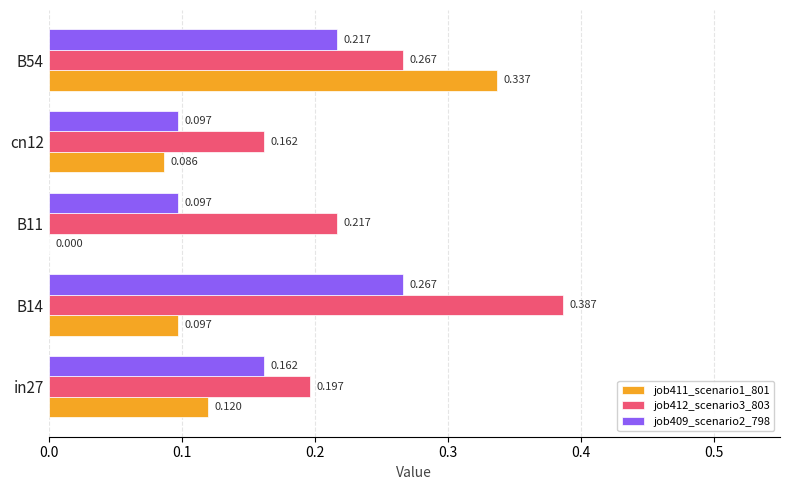

Is the value of job409_scenario2_798 at cn12 greater than the value of job411_scenario1_801 at cn12?

Yes